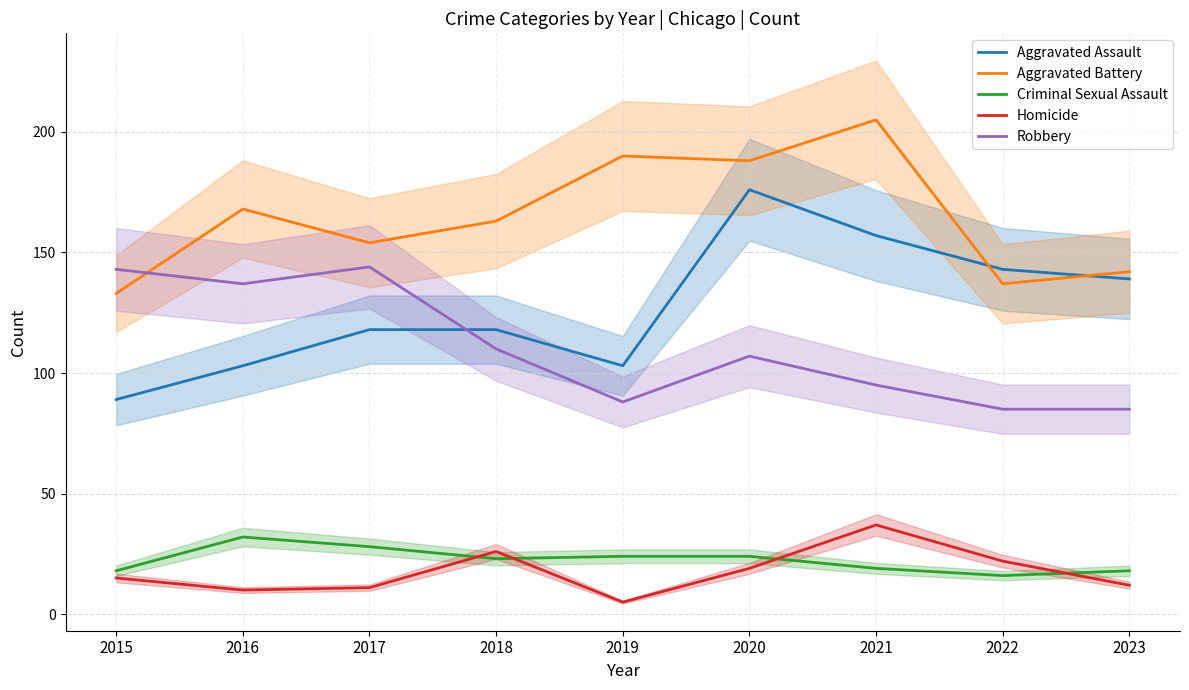

How many data points does each series have?

9